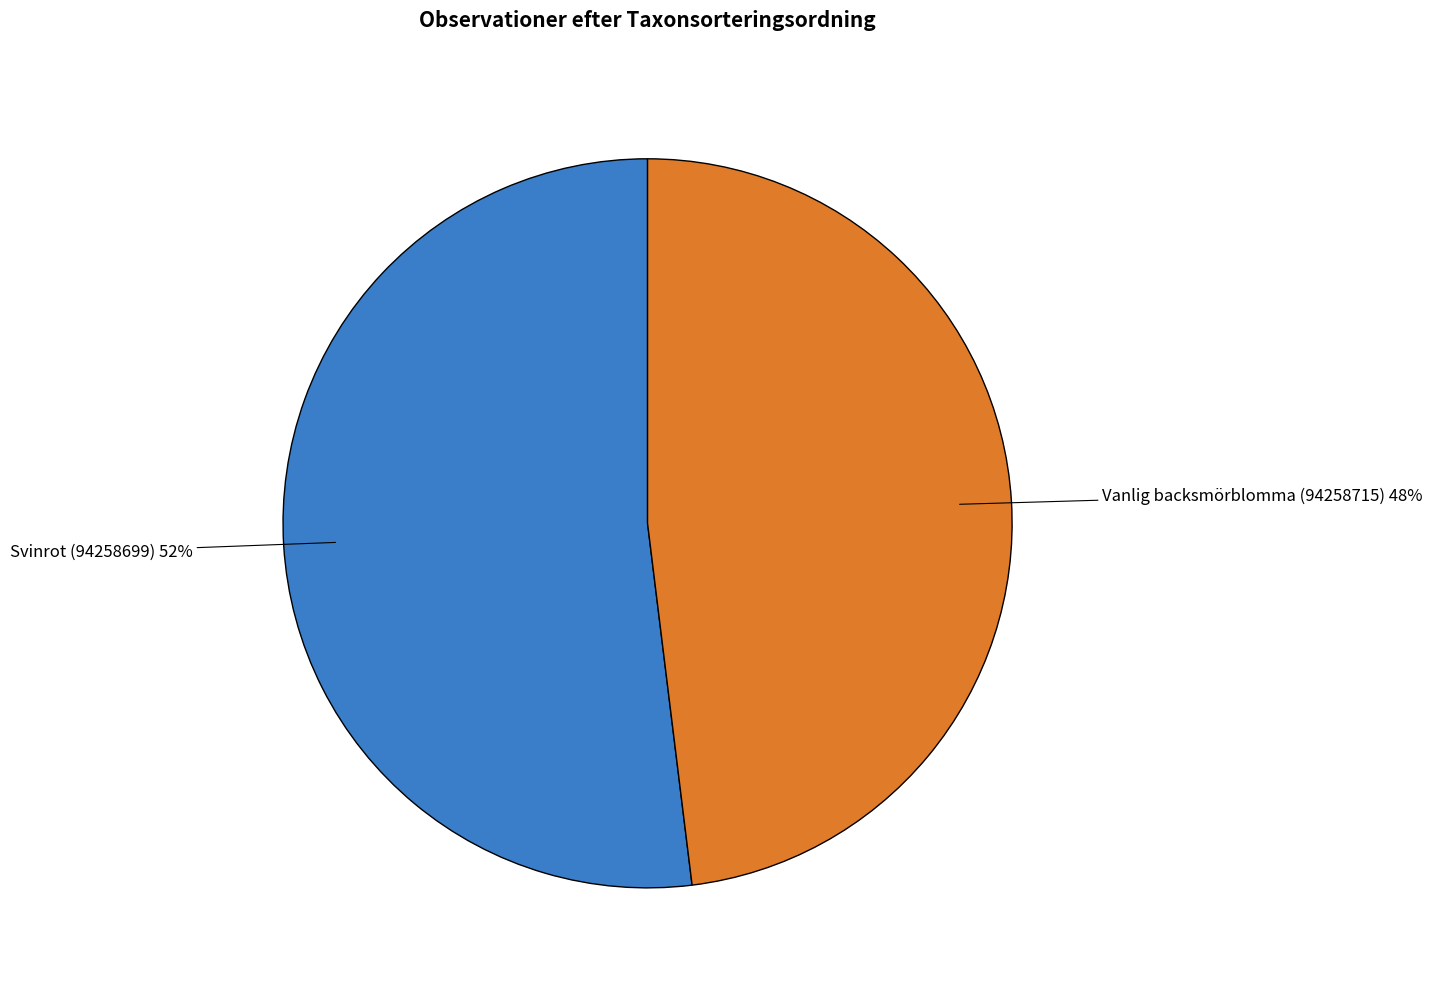

True or false: Vanlig backsmörblomma (94258715) accounts for 34% of the total.

False